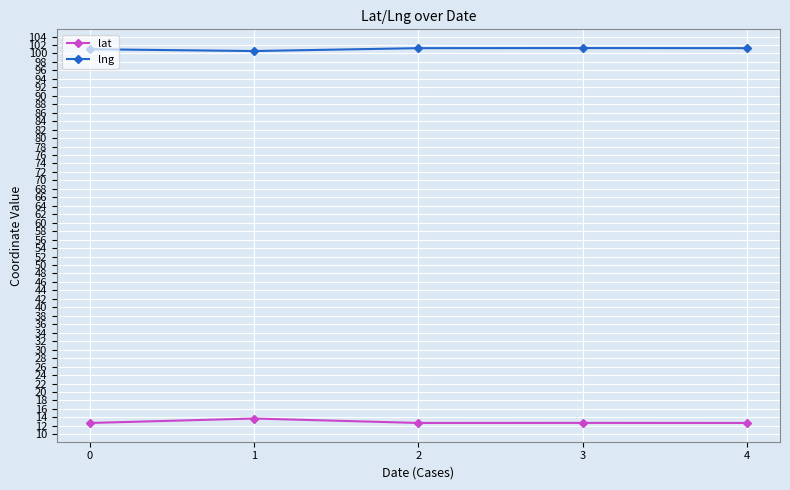

What is the total value across all series at 3?

114.0